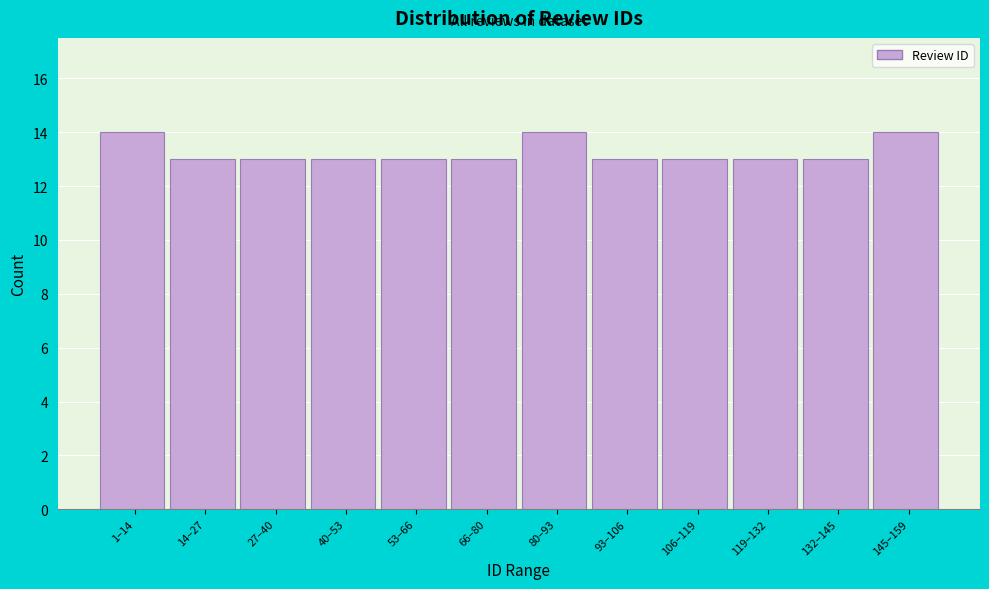

Reading left to right, list all the values displayed in this chart.

1–14=14	14–27=13	27–40=13	40–53=13	53–66=13	66–80=13	80–93=14	93–106=13	106–119=13	119–132=13	132–145=13	145–159=14